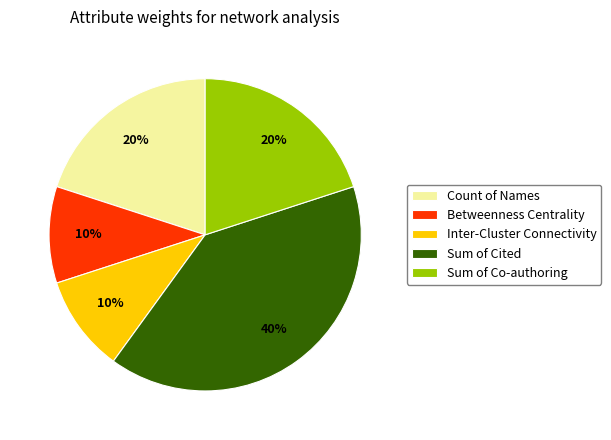

How many segments does this pie chart have?

5